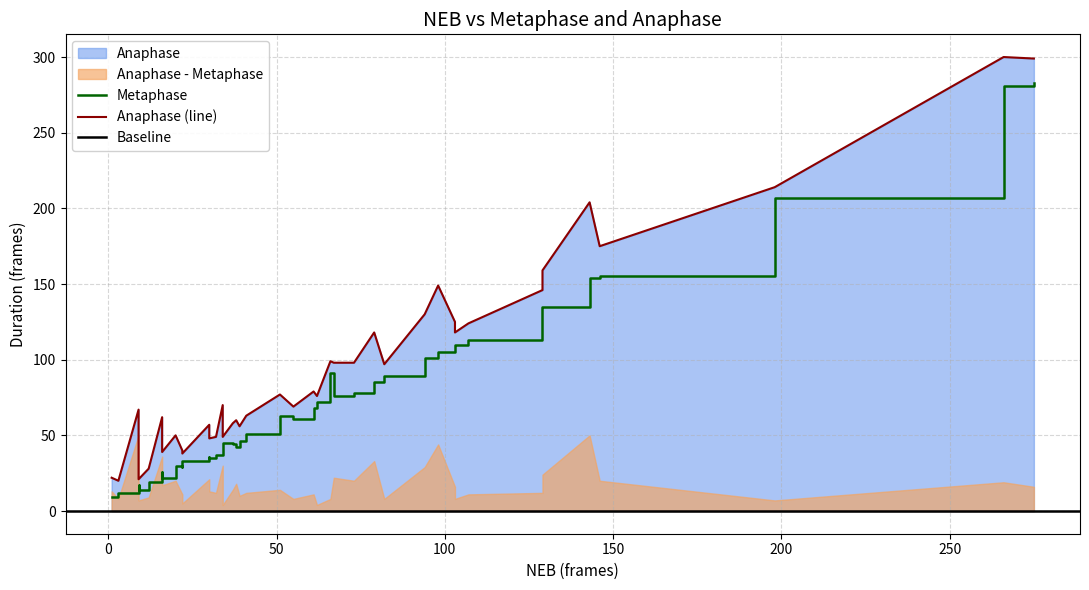

True or false: Anaphase and Metaphase intersect in this chart.

False